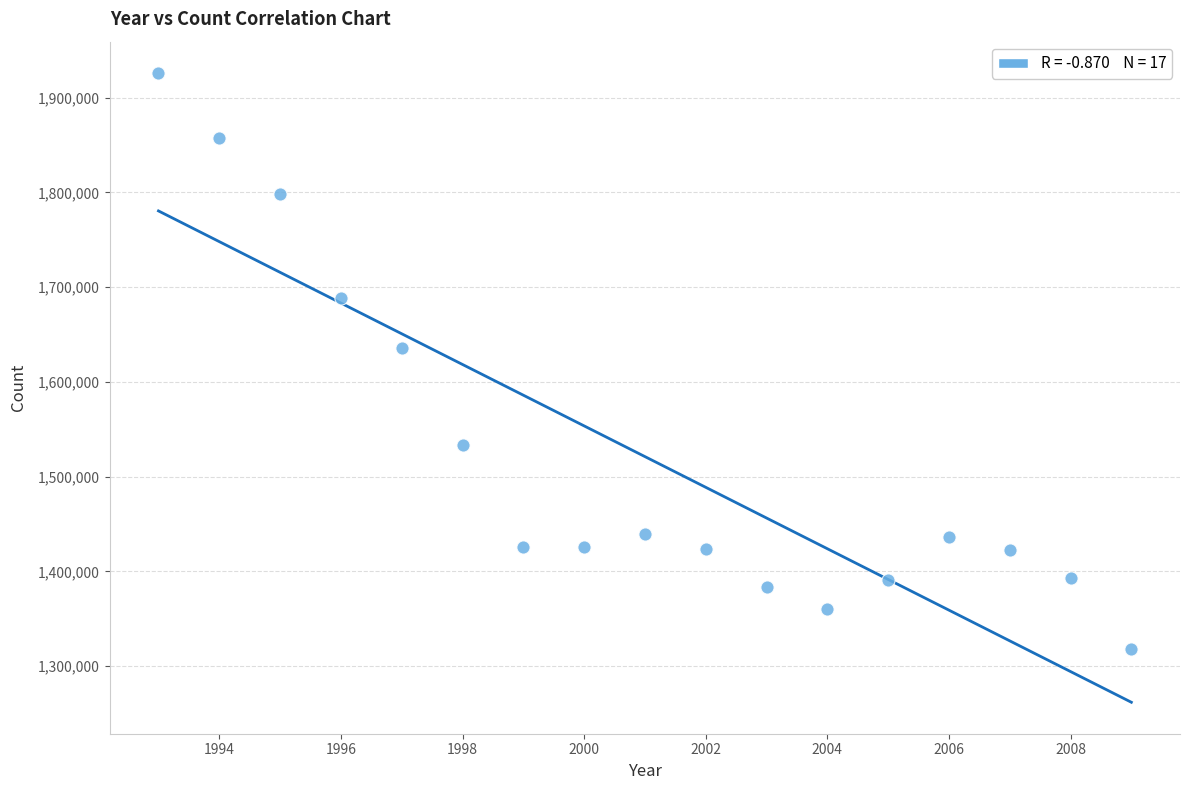

What is the range of X values (max minus min)?

16